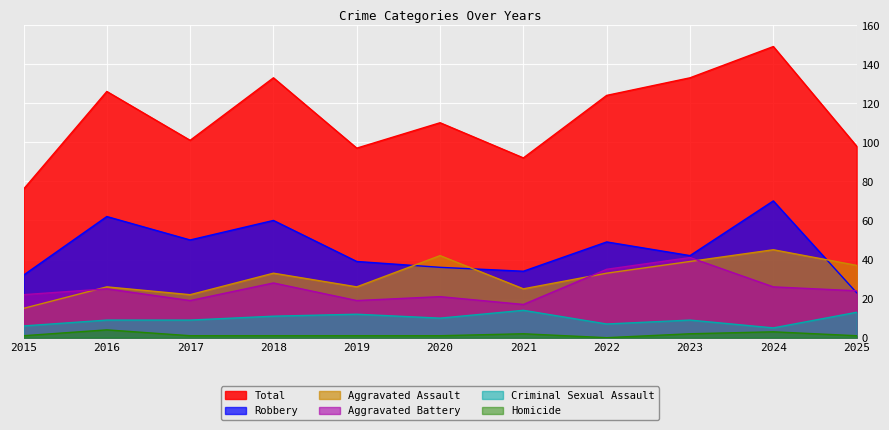

At how many categories does at least one series exceed 95?

9